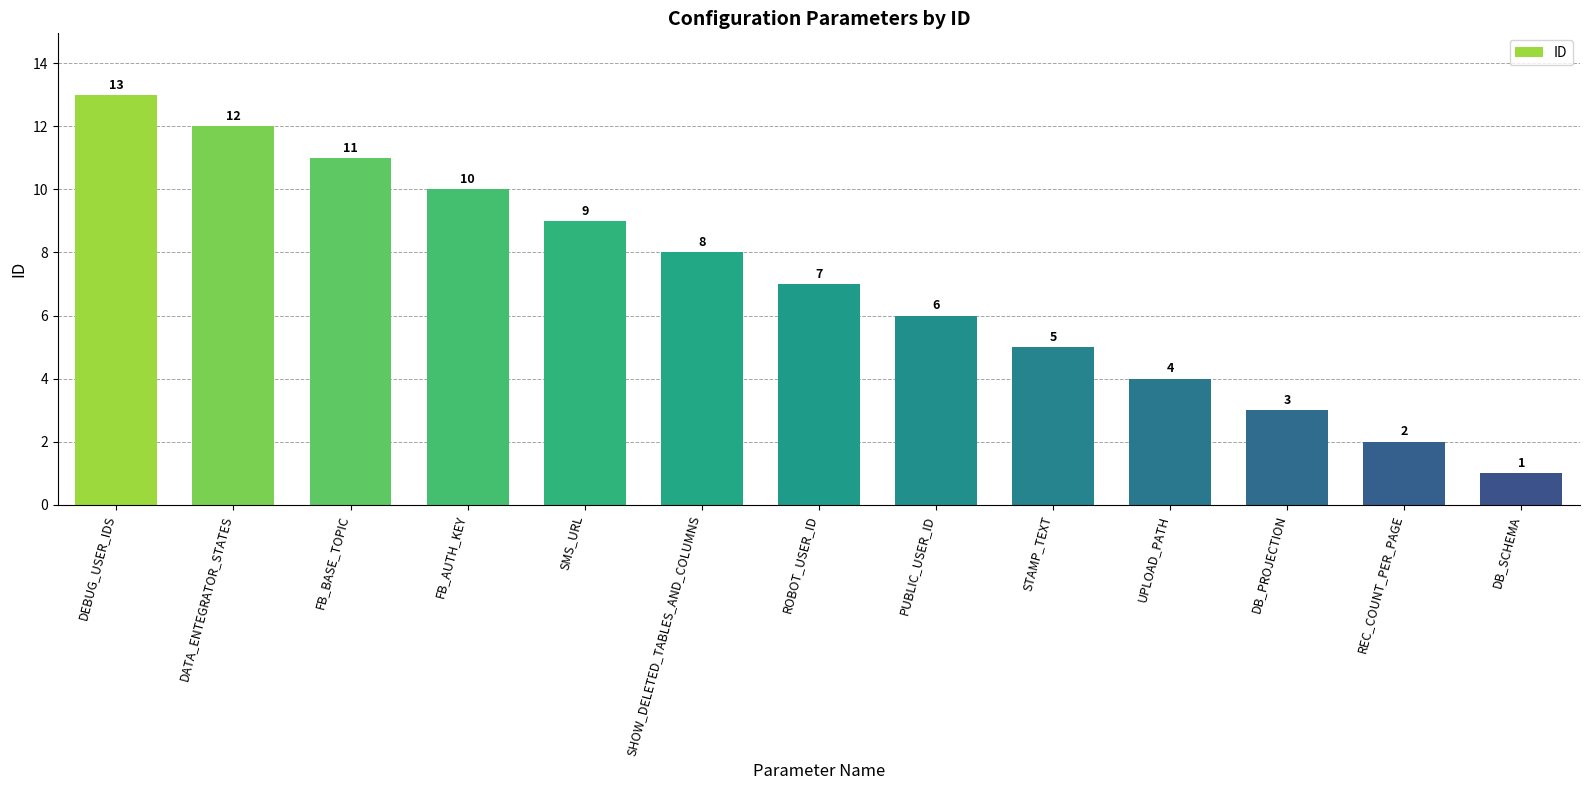

List the labels in order of value, largest first.

DEBUG_USER_IDS, DATA_ENTEGRATOR_STATES, FB_BASE_TOPIC, FB_AUTH_KEY, SMS_URL, SHOW_DELETED_TABLES_AND_COLUMNS, ROBOT_USER_ID, PUBLIC_USER_ID, STAMP_TEXT, UPLOAD_PATH, DB_PROJECTION, REC_COUNT_PER_PAGE, DB_SCHEMA